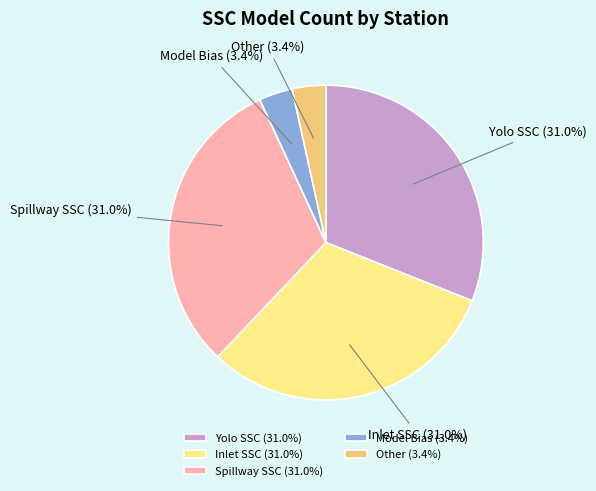

To the nearest percent, what percentage of the pie is Spillway SSC?

31%